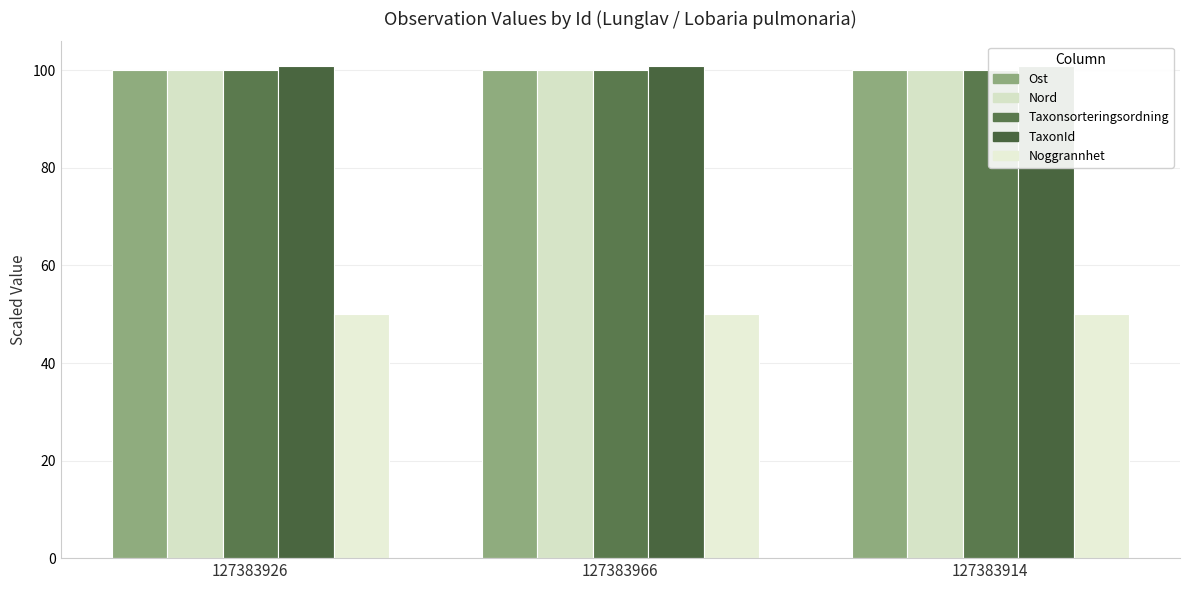

At which label is Noggrannhet closest to 50?

127383926